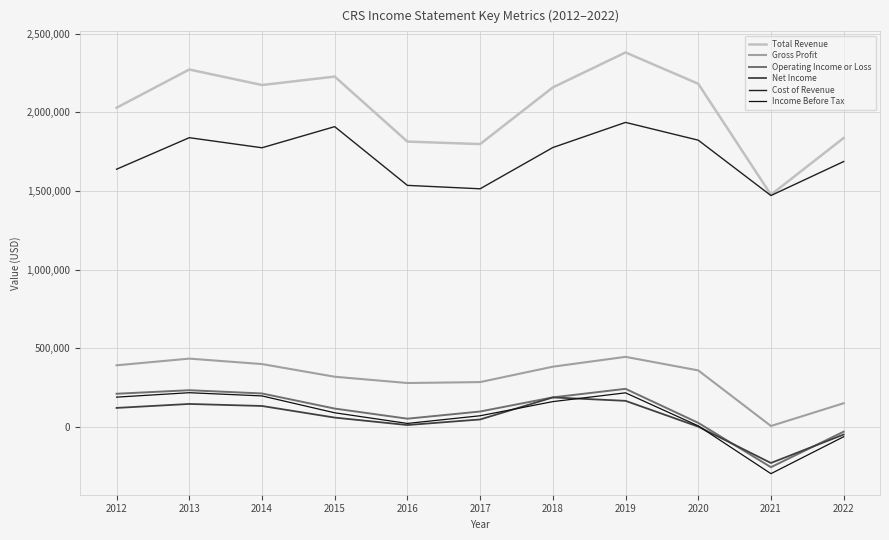

What is the greatest value displayed?

2380200